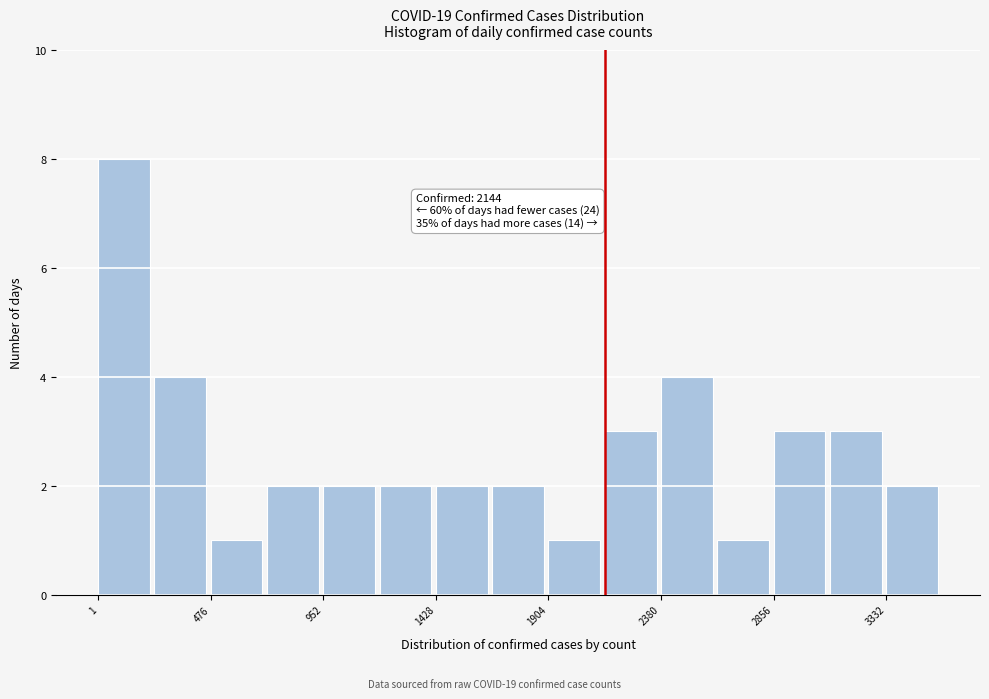

Which range on the x-axis has the tallest bar?

0 to 250